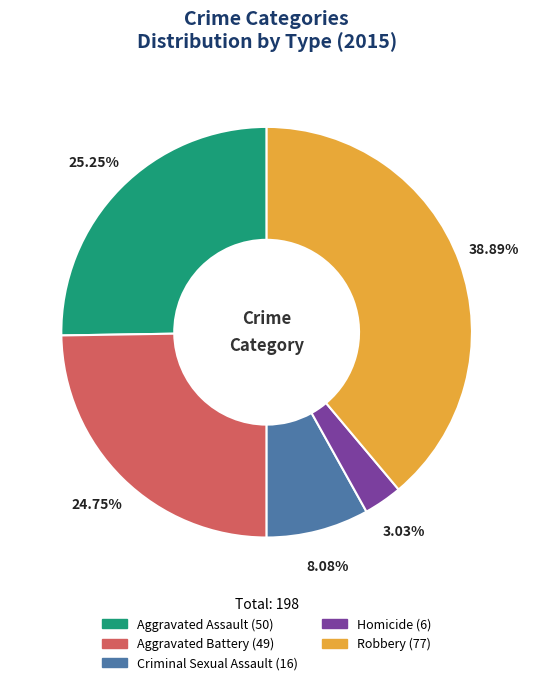

Is Aggravated Battery the majority of the pie?

No